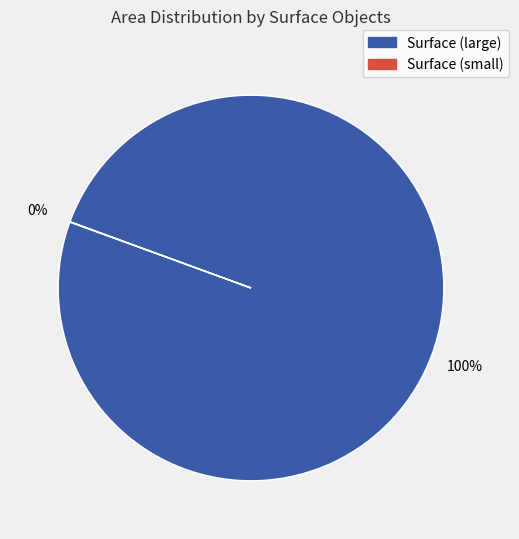

To the nearest percent, what is the difference between the largest and smallest slice percentages?

100%